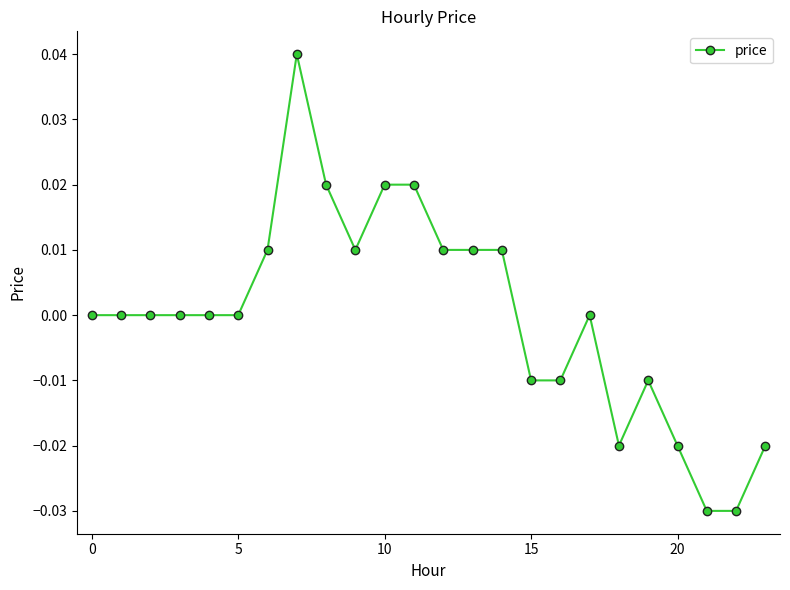

True or false: the data has more than 1 interior local peaks.

True